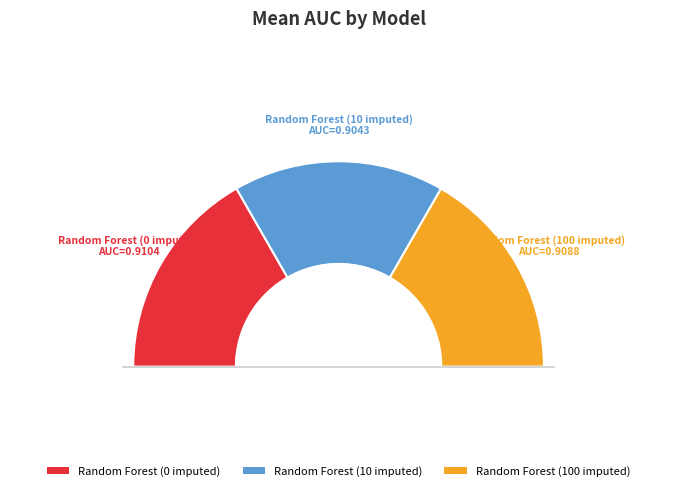

The Random Forest (100 imputed) slice represents 32% of the pie. True or false?

False